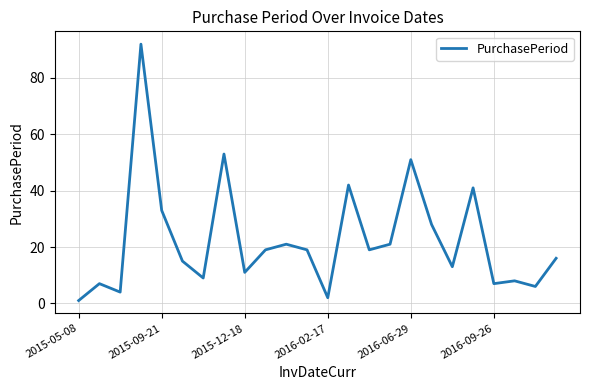

What is the difference between the maximum and minimum values?

91